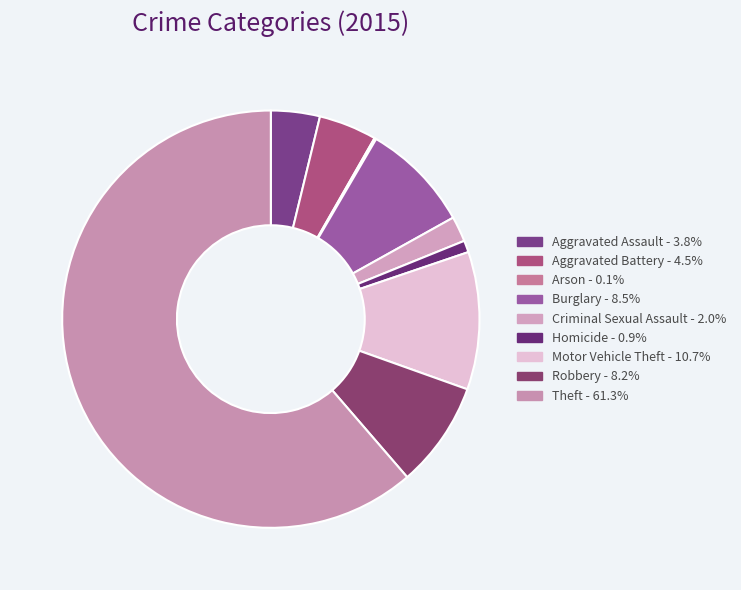

Is Theft the majority of the pie?

Yes